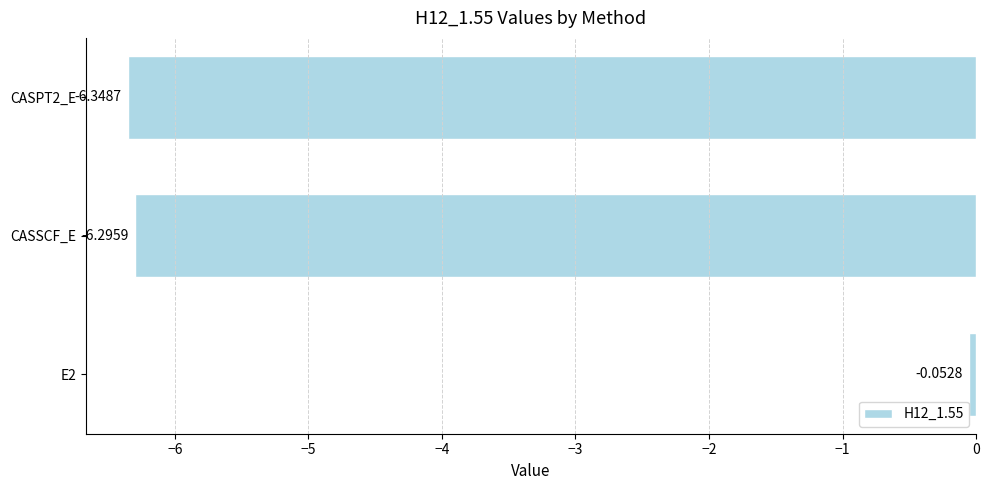

List the labels in order of value, smallest first.

CASPT2_E, CASSCF_E, E2